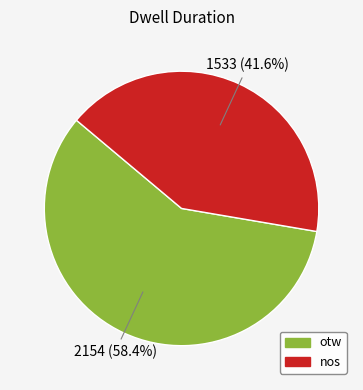

To the nearest percent, what percentage of the pie is nos?

42%